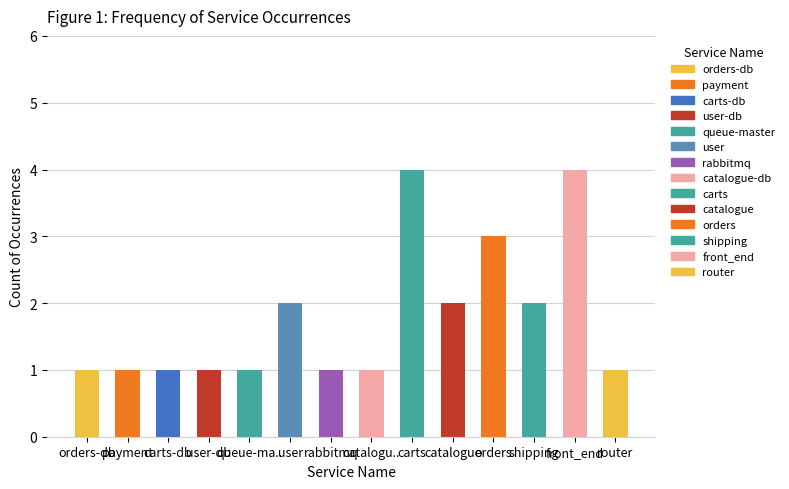

What is the average value?

2